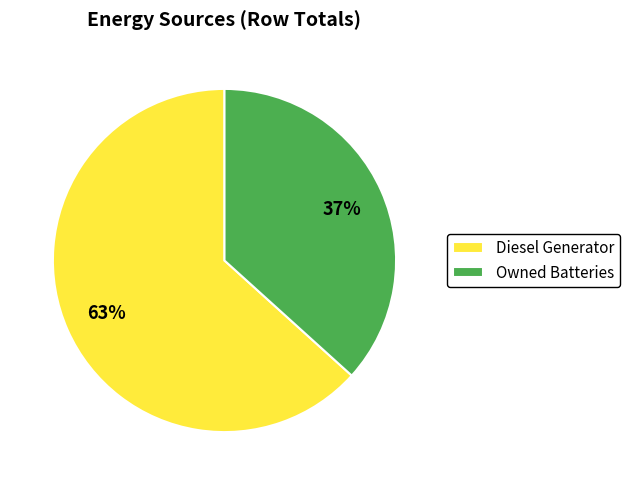

What is the smallest slice in the pie chart?

Owned Batteries